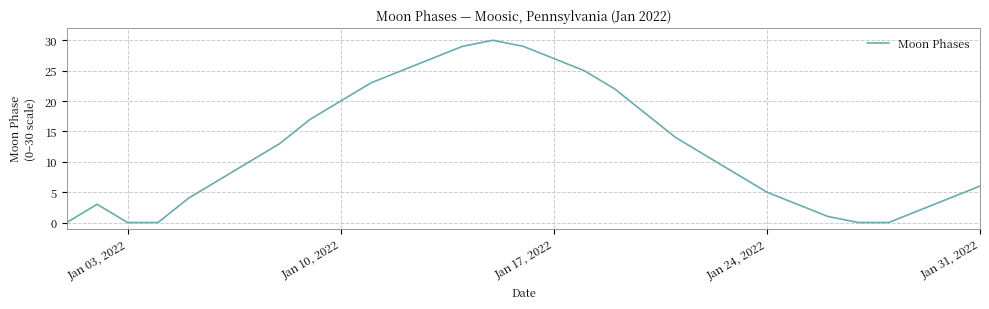

What is the greatest value displayed?

30